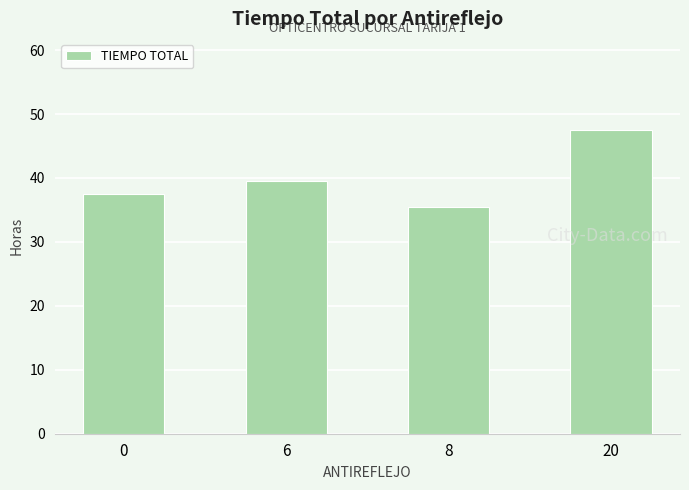

List the labels in order of value, largest first.

20, 6, 0, 8